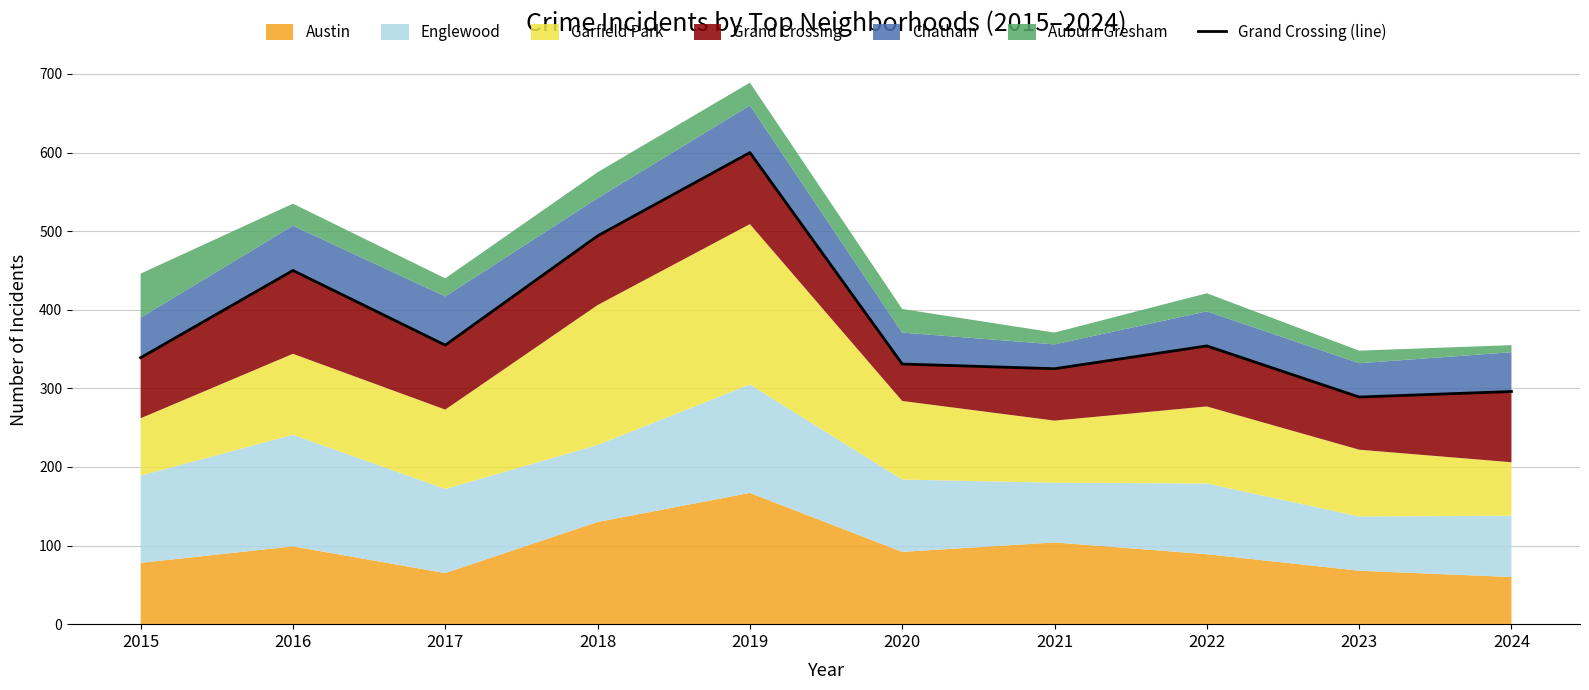

Reading left to right, what are all the values shown in this chart?

2015=339	2016=450	2017=355	2018=494	2019=600	2020=331	2021=325	2022=354	2023=289	2024=296